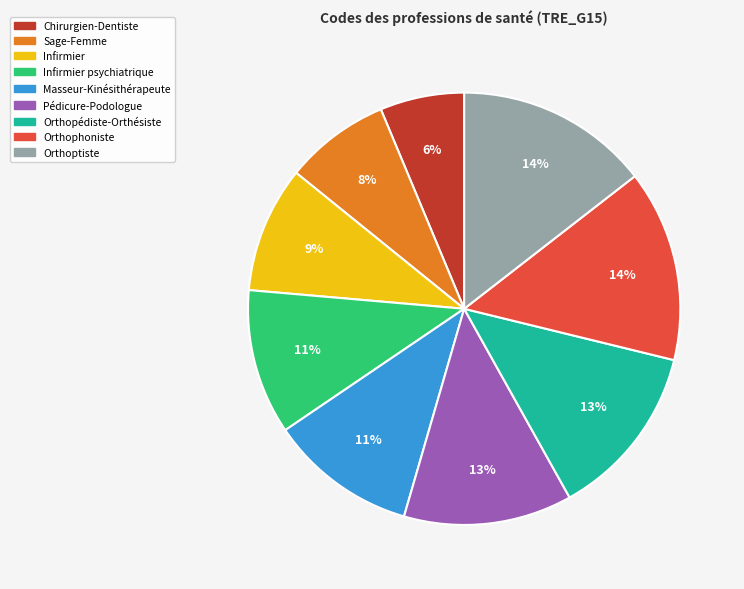

True or false: Sage-Femme accounts for 20% of the total.

False